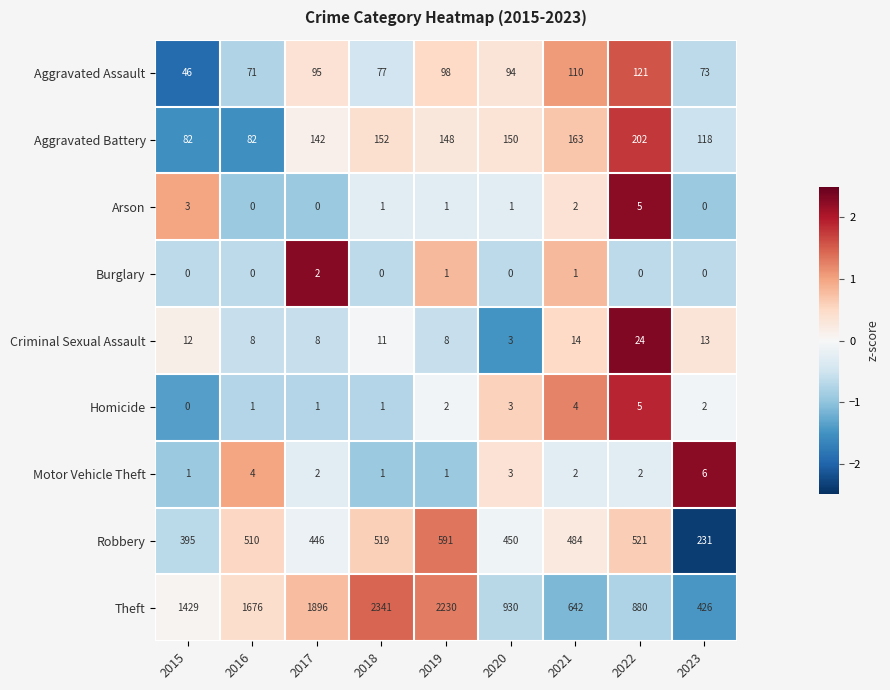

Which series has the largest range (max minus min)?

Theft